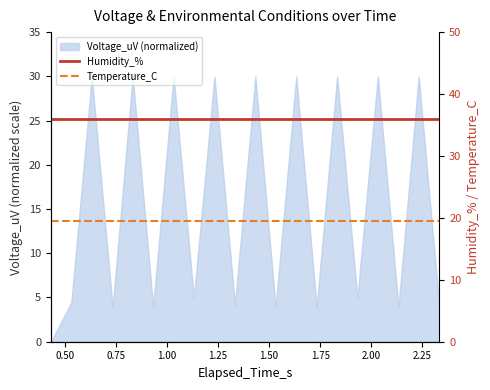

What is the minimum value for Humidity_%?

36.0